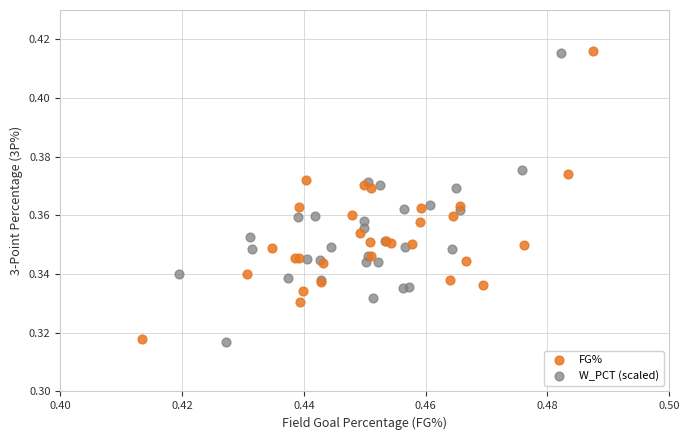

Which series has the largest Y range (max minus min)?

W_PCT (scaled)